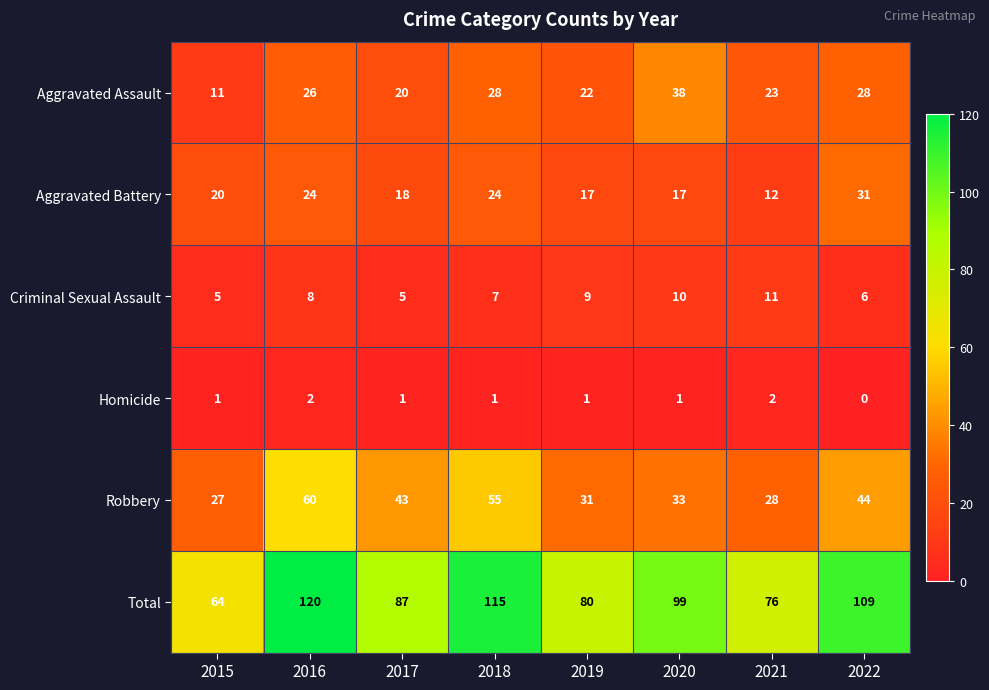

At how many categories does at least one series exceed 13?

8